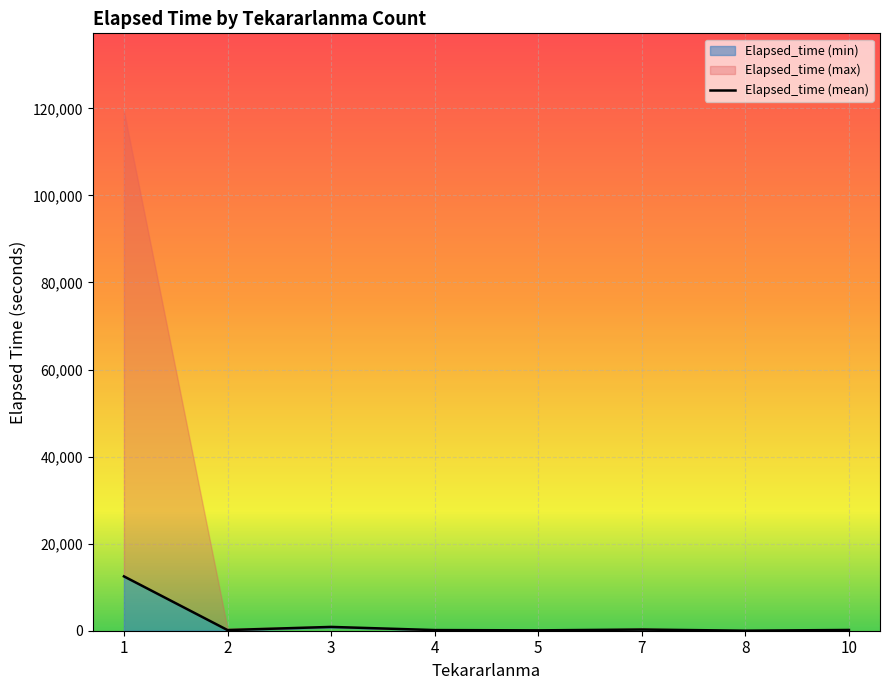

List the labels in order of value, smallest first.

8, 5, 4, 2, 10, 7, 3, 1